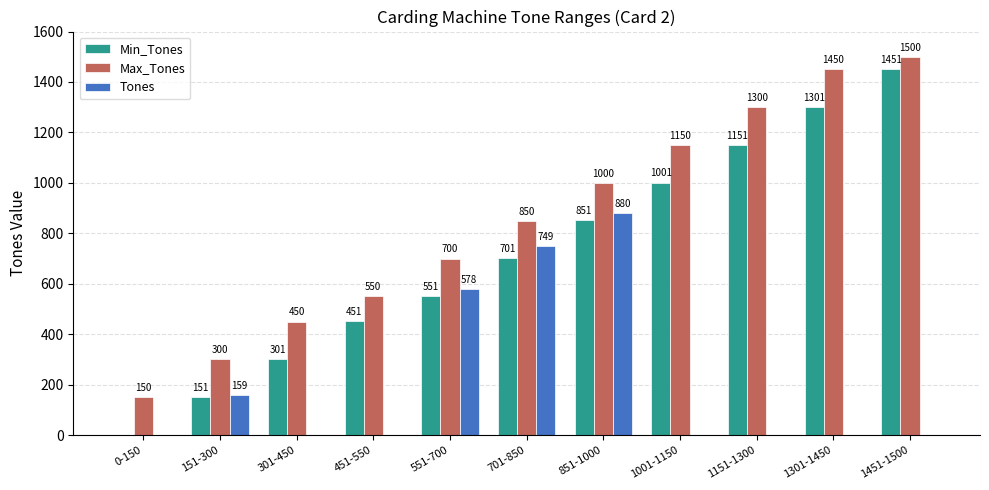

Where is Tones nearest to the value 440?

551-700